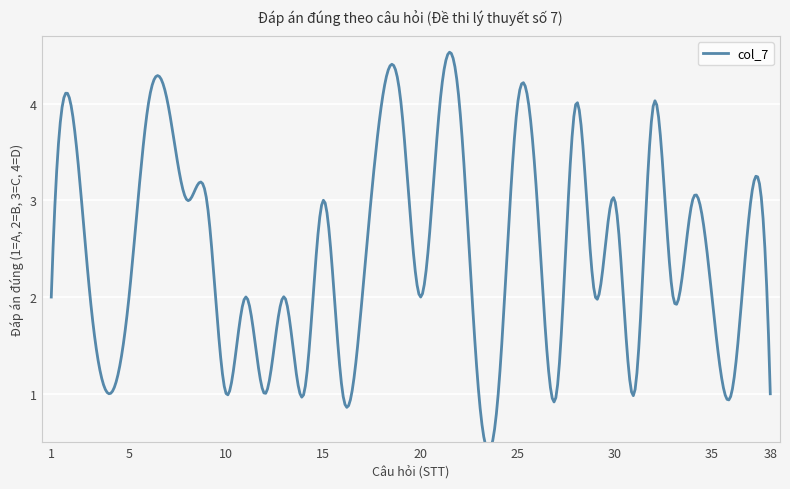

What is the ratio of the value at 19 to the value at 1?

2.0